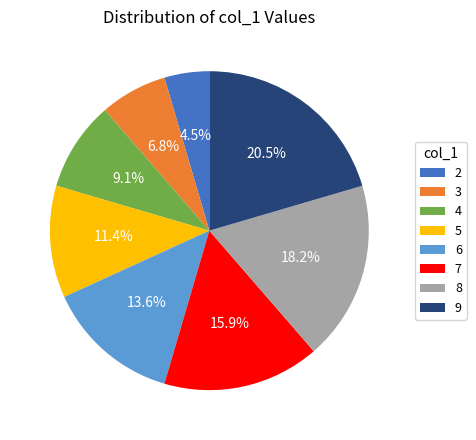

Count the number of slices in the pie.

8